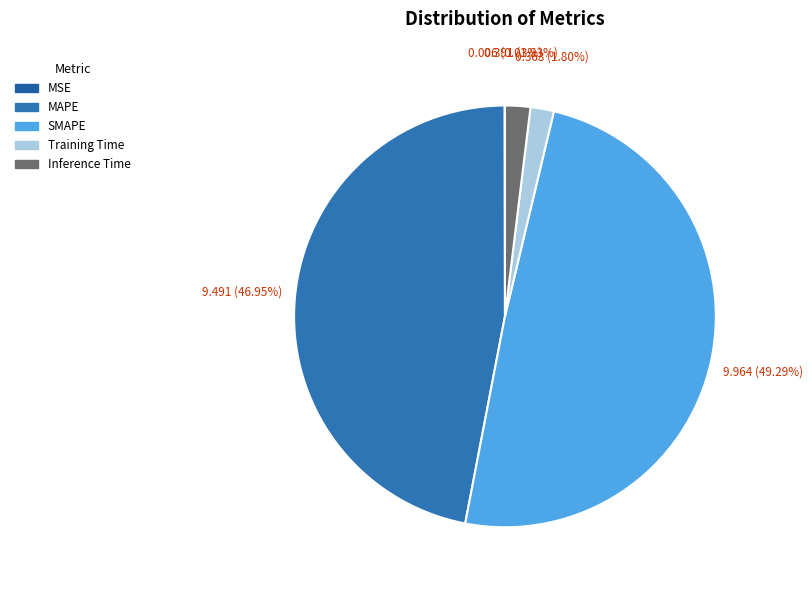

Combined, do MSE and SMAPE account for over 50%?

No